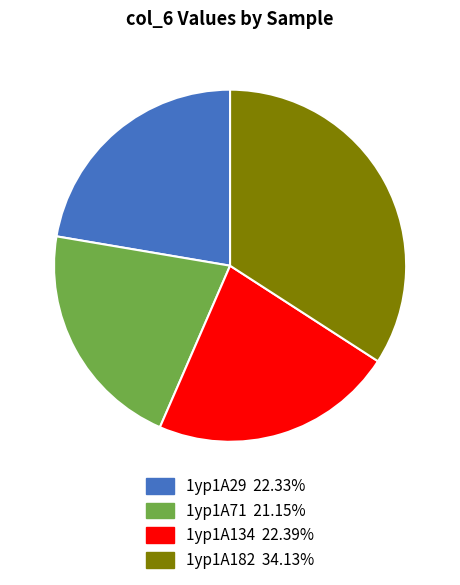

Do 1yp1A71 and 1yp1A29 together represent more than half of the pie?

No